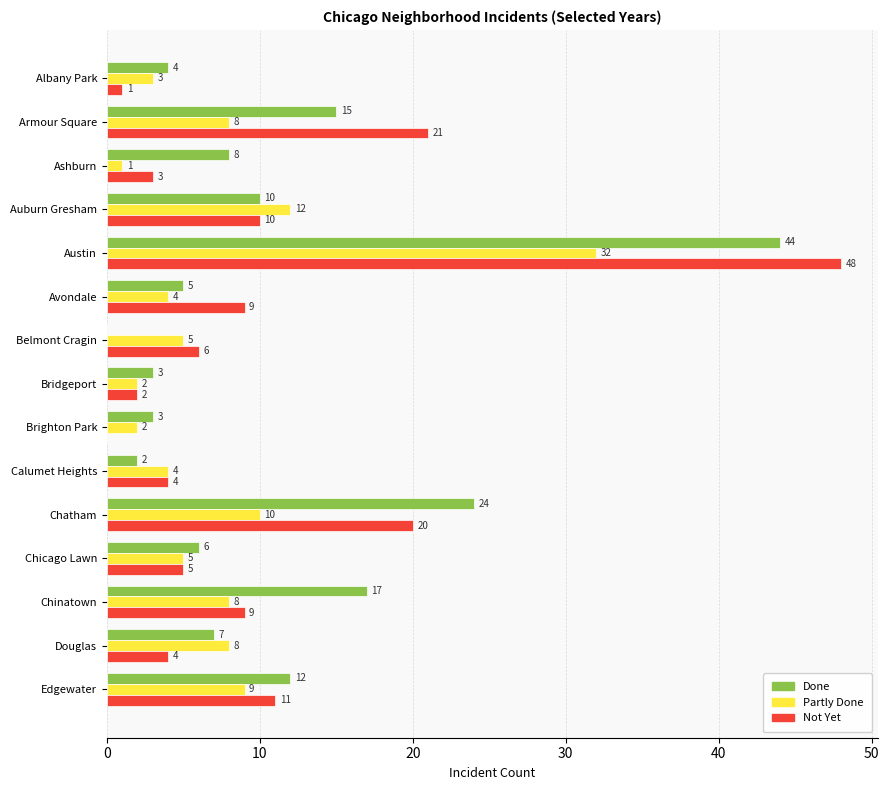

At which label is Partly Done closest to 16?

Auburn Gresham